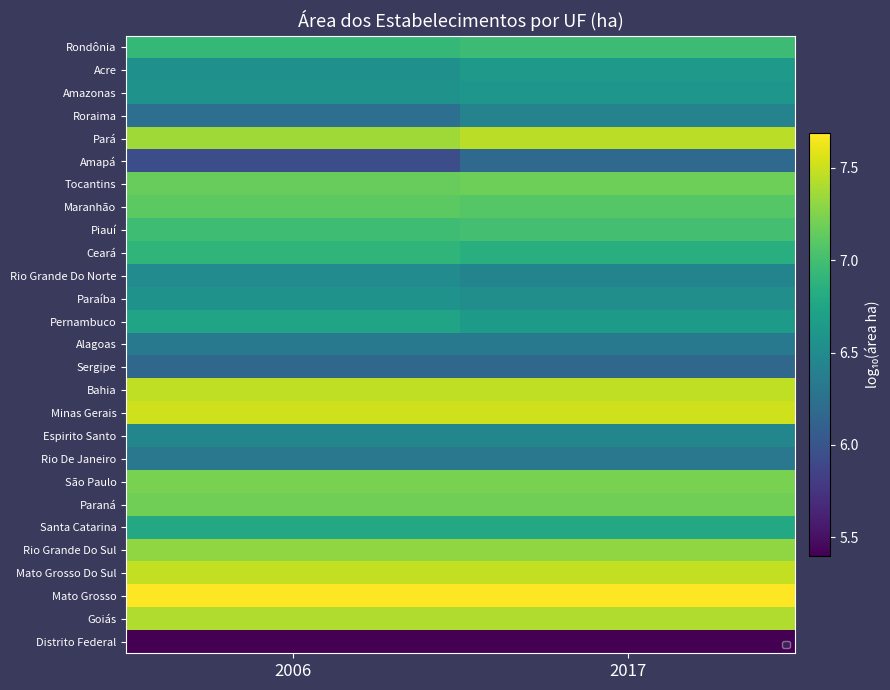

How many categories are shown in the chart?

2